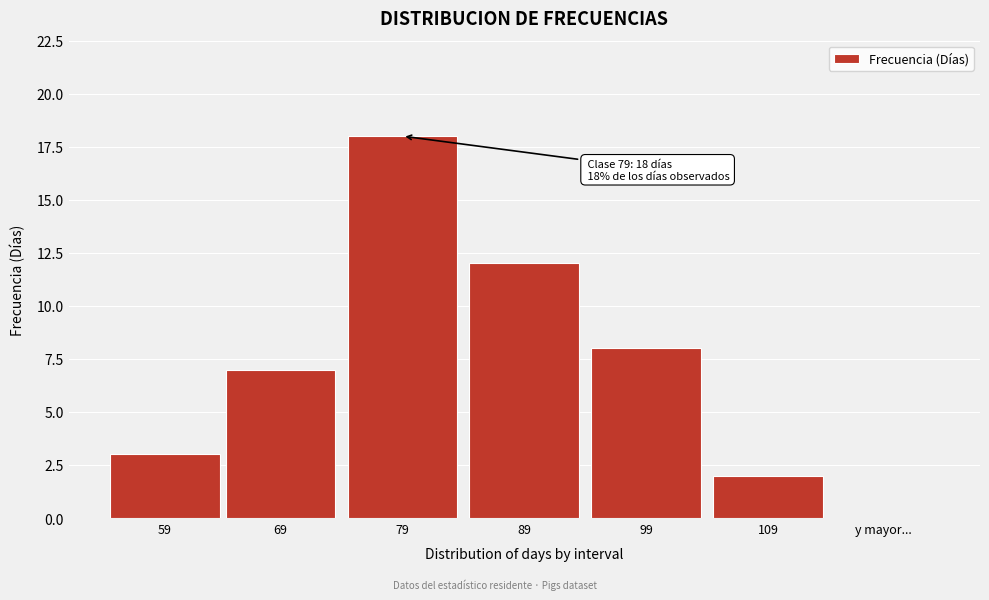

Reading left to right, extract all data points from this chart.

59=3	69=7	79=18	89=12	99=8	109=2	y mayor...=0